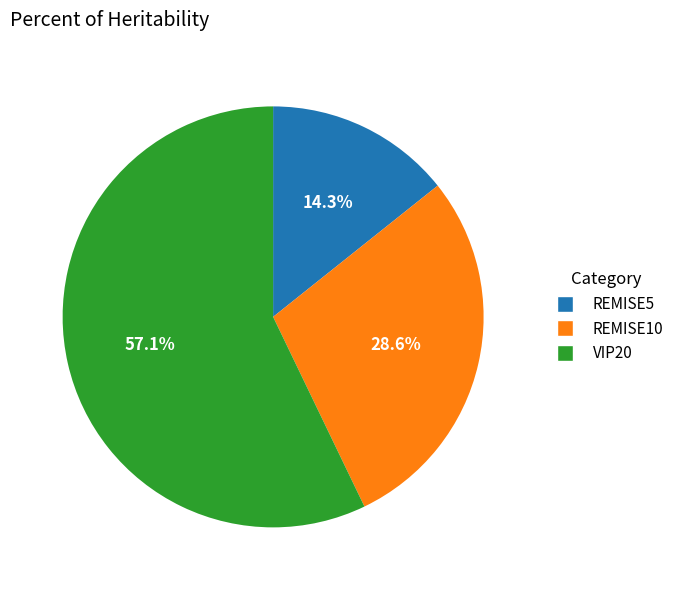

Is it true that VIP20 is 47% of the pie?

False